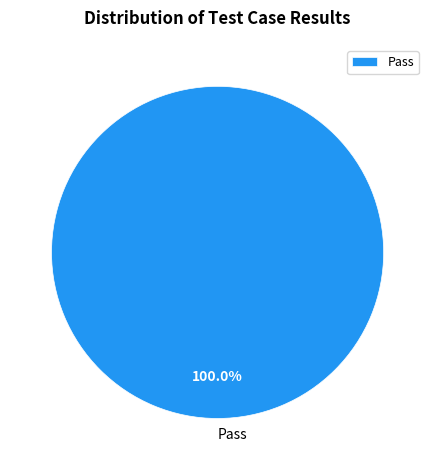

Rank the categories by value from lowest to highest.

Pass